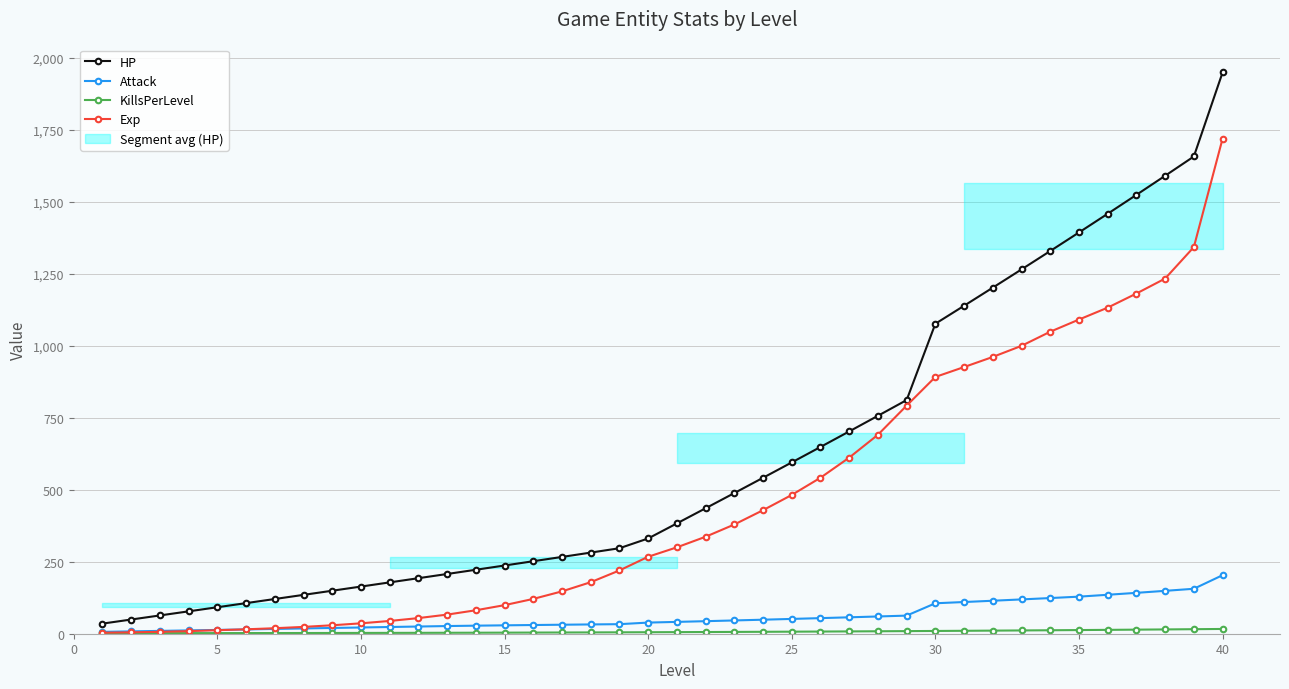

What is the maximum value for Exp?

1719.3